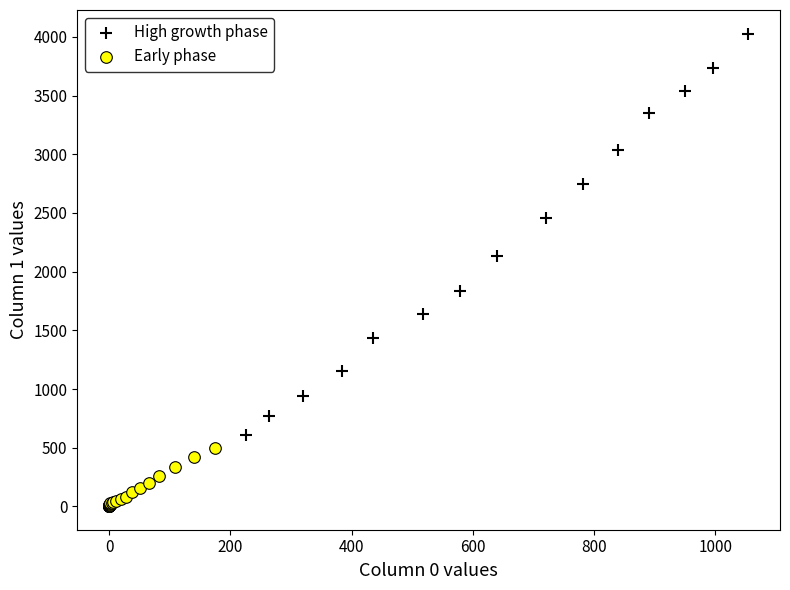

Which series reaches the maximum Y coordinate?

High growth phase